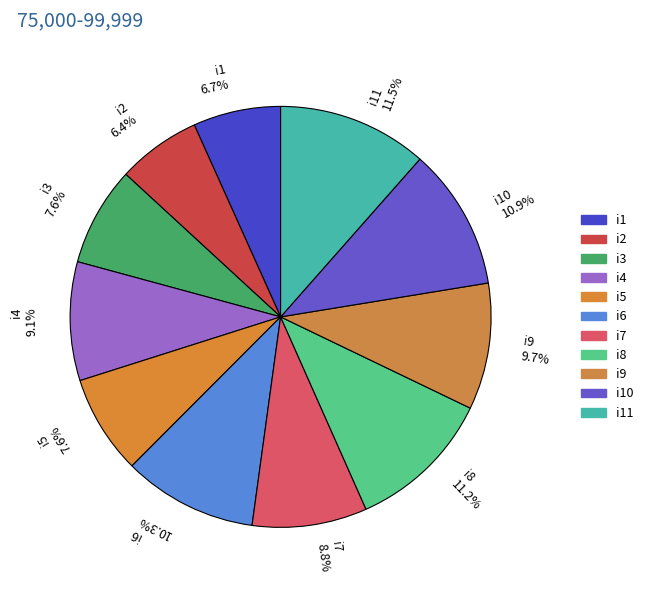

Approximately how many times larger is the value at i4 9.1% compared to i11 11.5%?

0.8